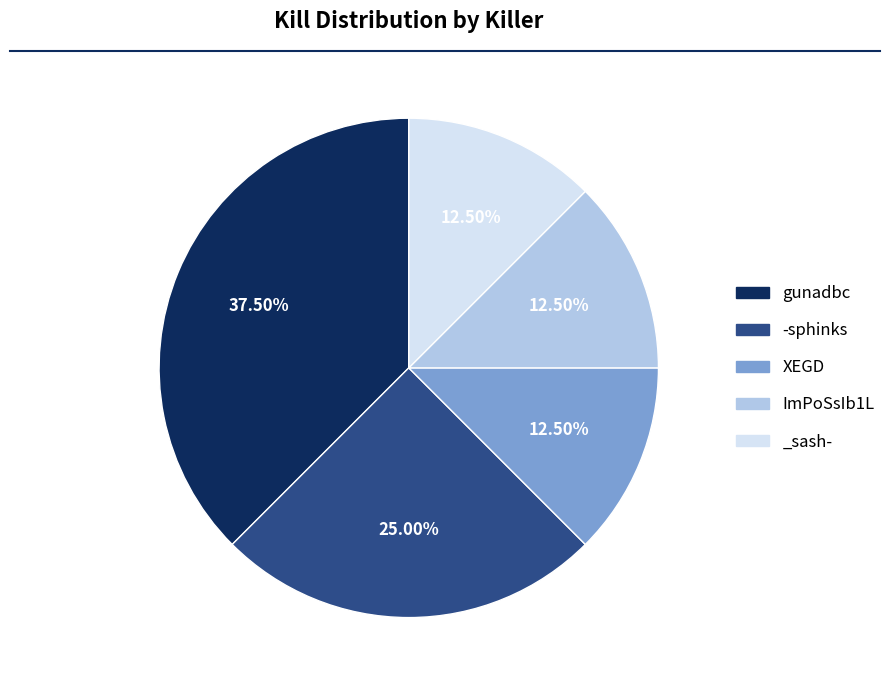

Approximately how many times larger is the value at XEGD compared to -sphinks?

0.5